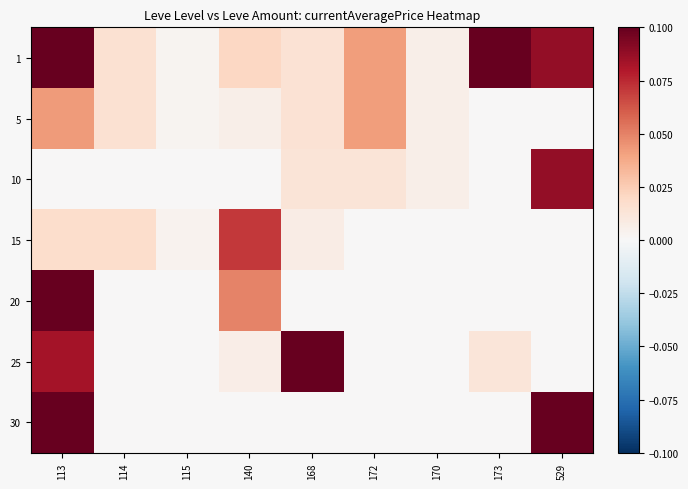

Reading left to right, what are all the values shown in this chart?

1: 113=0.2	114=0.0	115=0.0	140=0.0	168=0.0	172=0.0	170=0.0	173=0.1	529=0.1
5: 113=0.0	114=0.0	115=0.0	140=0.0	168=0.0	172=0.0	170=0.0	173=0.0	529=0.0
10: 113=0.0	114=0.0	115=0.0	140=0.0	168=0.0	172=0.0	170=0.0	173=0.0	529=0.1
15: 113=0.0	114=0.0	115=0.0	140=0.1	168=0.0	172=0.0	170=0.0	173=0.0	529=0.0
20: 113=0.3	114=0.0	115=0.0	140=0.0	168=0.0	172=0.0	170=0.0	173=0.0	529=0.0
25: 113=0.1	114=0.0	115=0.0	140=0.0	168=0.4	172=0.0	170=0.0	173=0.0	529=0.0
30: 113=0.2	114=0.0	115=0.0	140=0.0	168=0.0	172=0.0	170=0.0	173=0.0	529=1.0